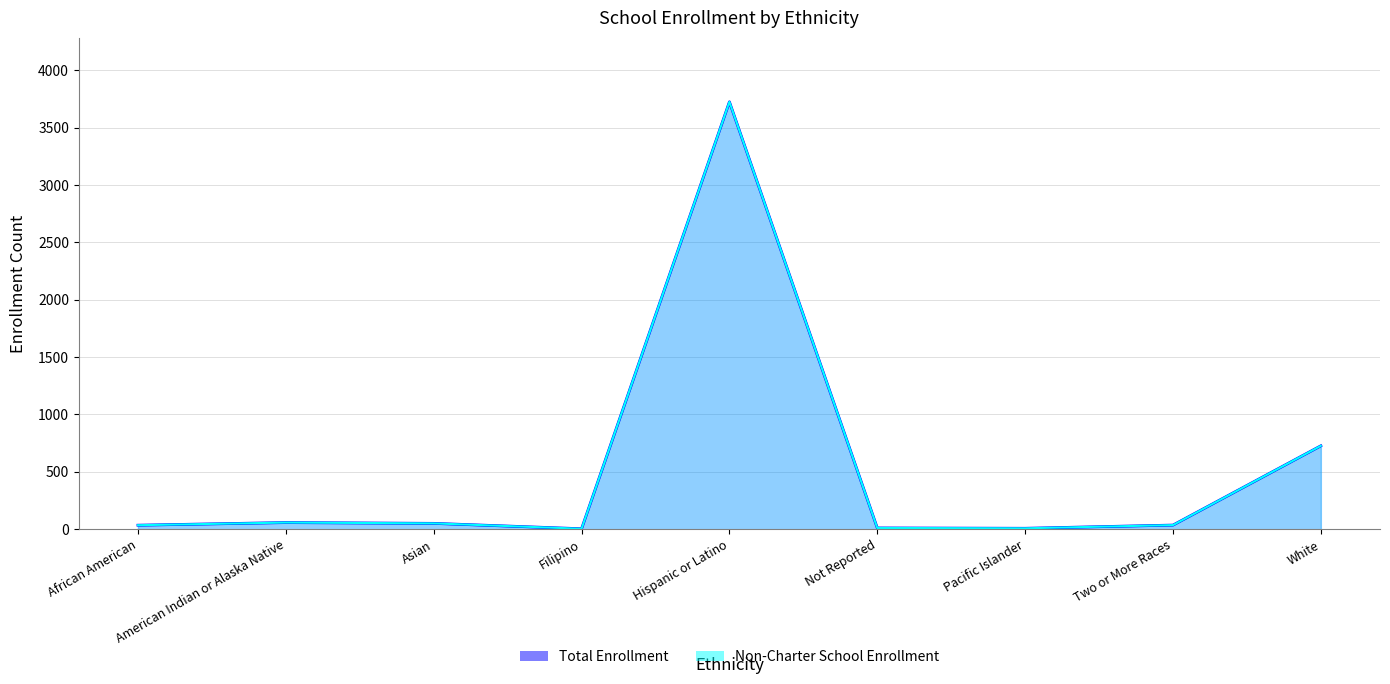

What is the total value across all series at Pacific Islander?

16